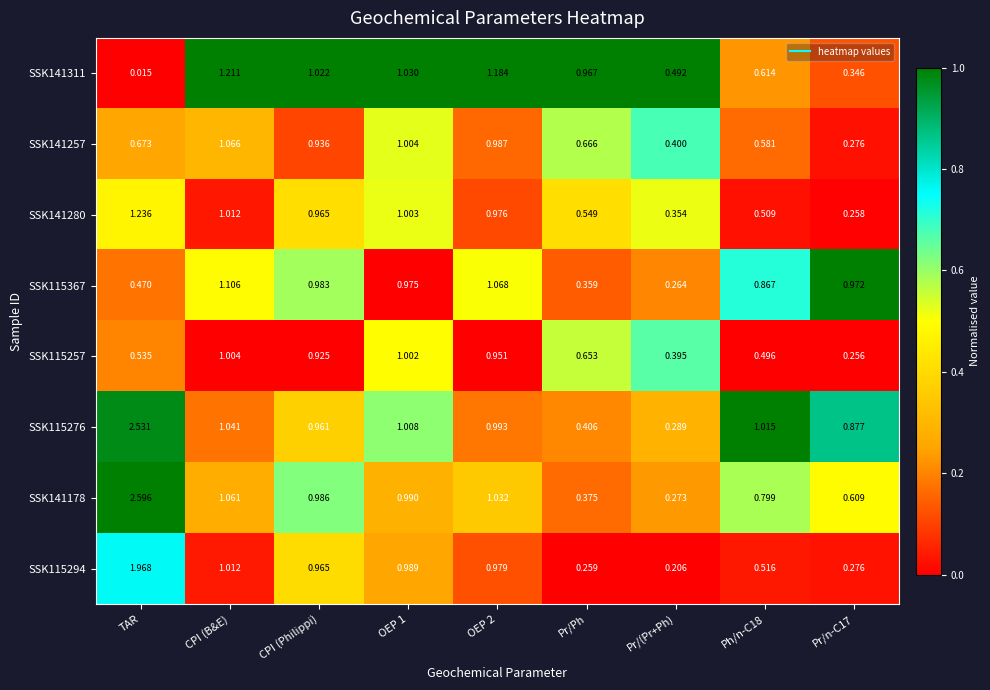

Which category has the lowest value across all series?

TAR